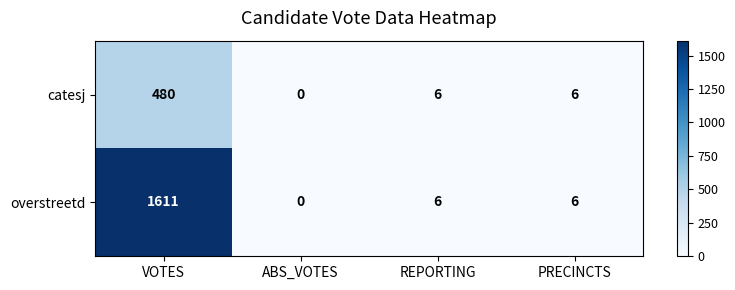

Which category has the lowest value across all series?

ABS_VOTES